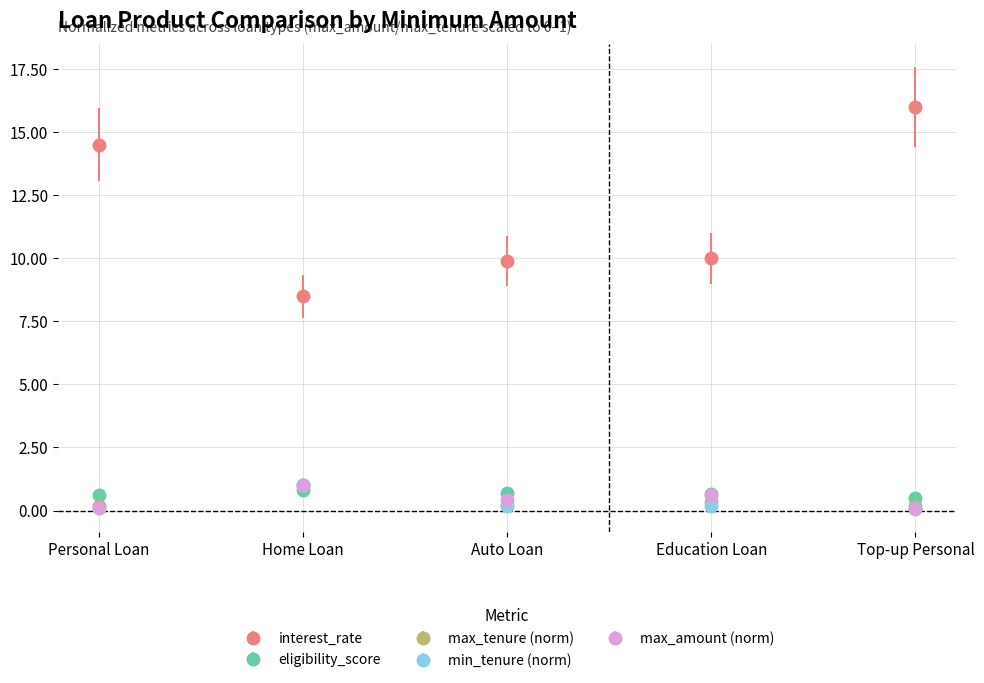

Which series has the widest spread of values?

interest_rate